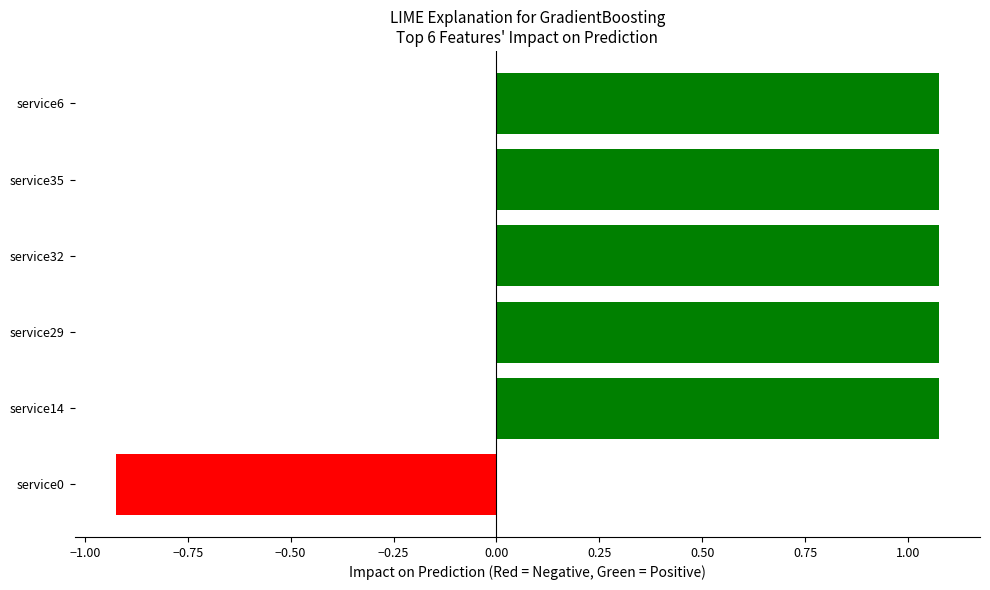

How many positive values are there?

5